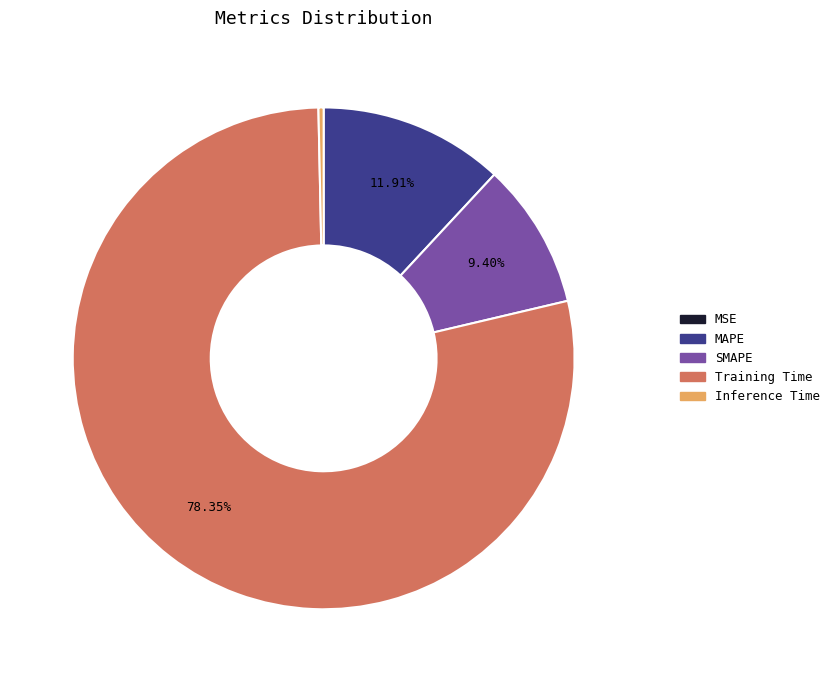

What is the largest slice in the pie chart?

Training Time